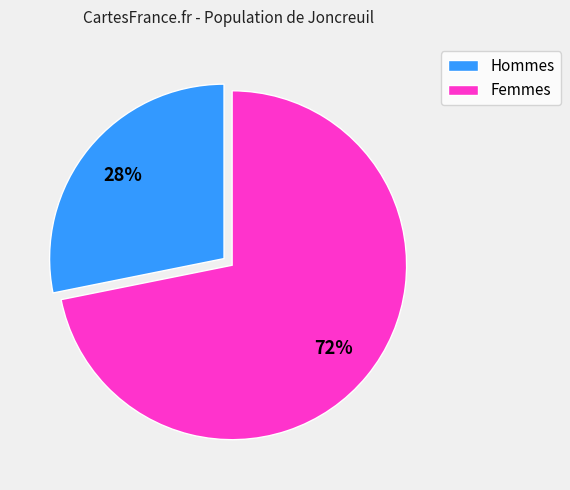

Is it true that Femmes is 72% of the pie?

True